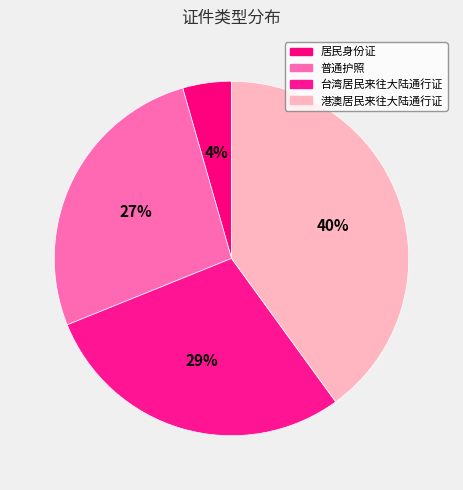

What percentage is the 居民身份证 slice, to the nearest percent?

4%